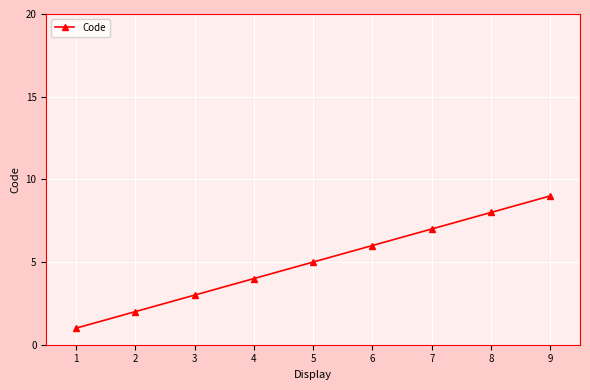

Rank the categories by value from lowest to highest.

1, 2, 3, 4, 5, 6, 7, 8, 9